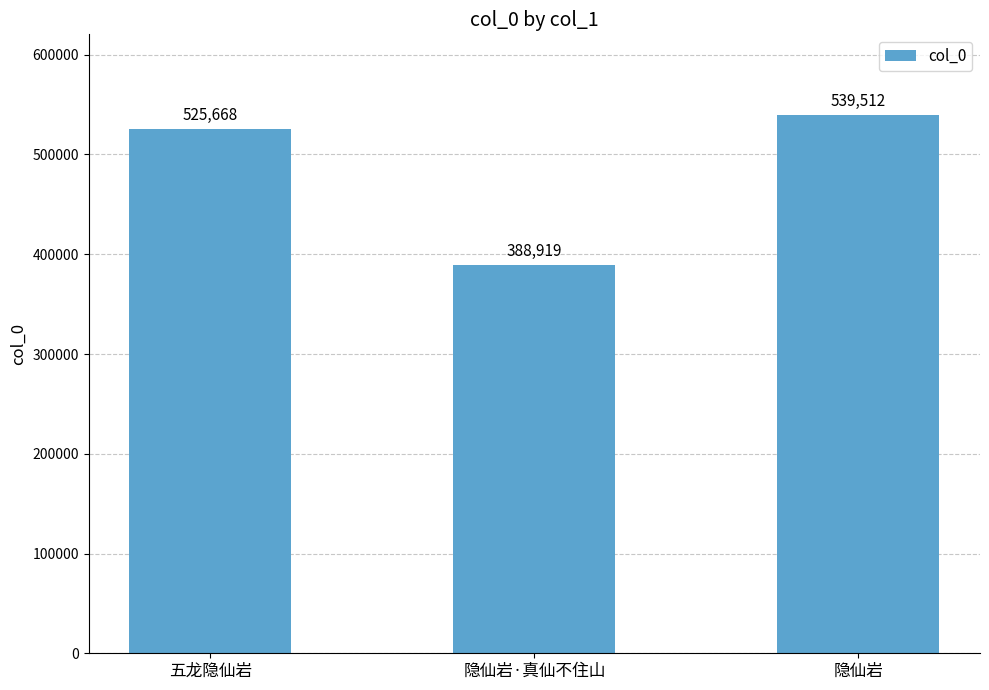

What is the label of the 1st bar from the right?

隐仙岩